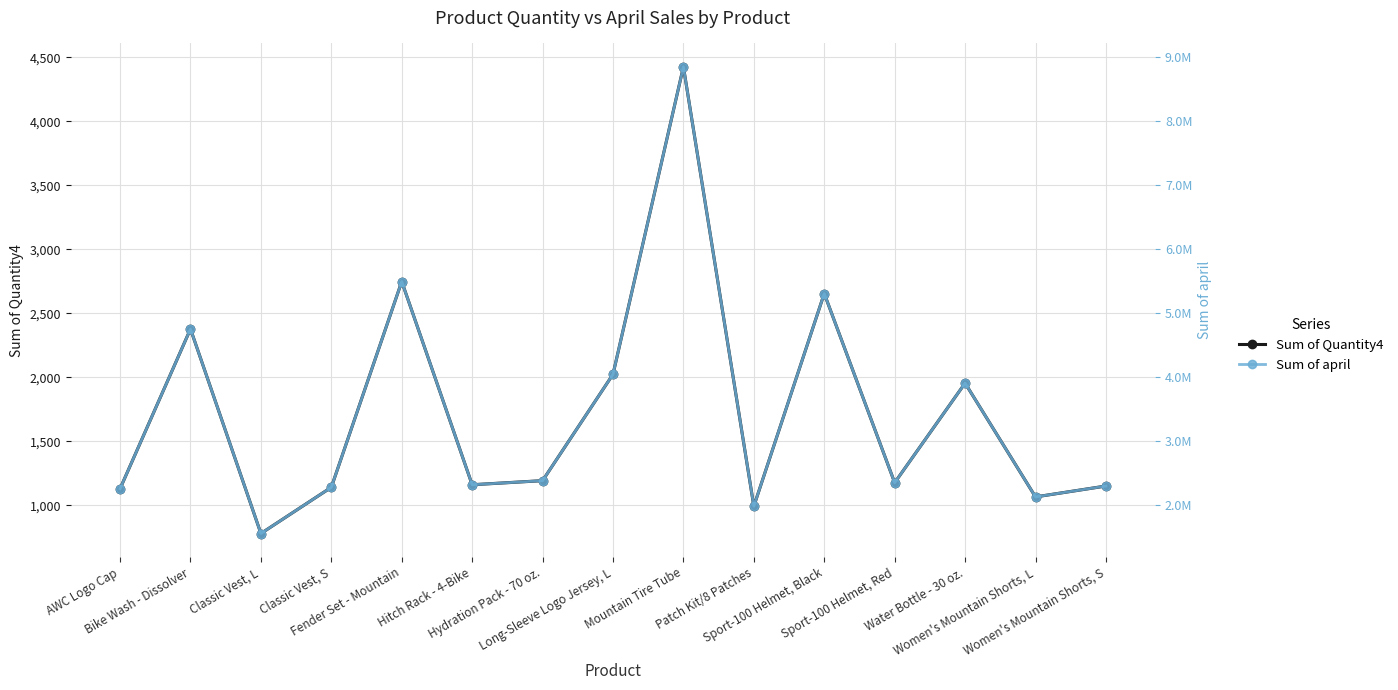

Is it true that Sum of Quantity4 equals 835 at Bike Wash - Dissolver?

False